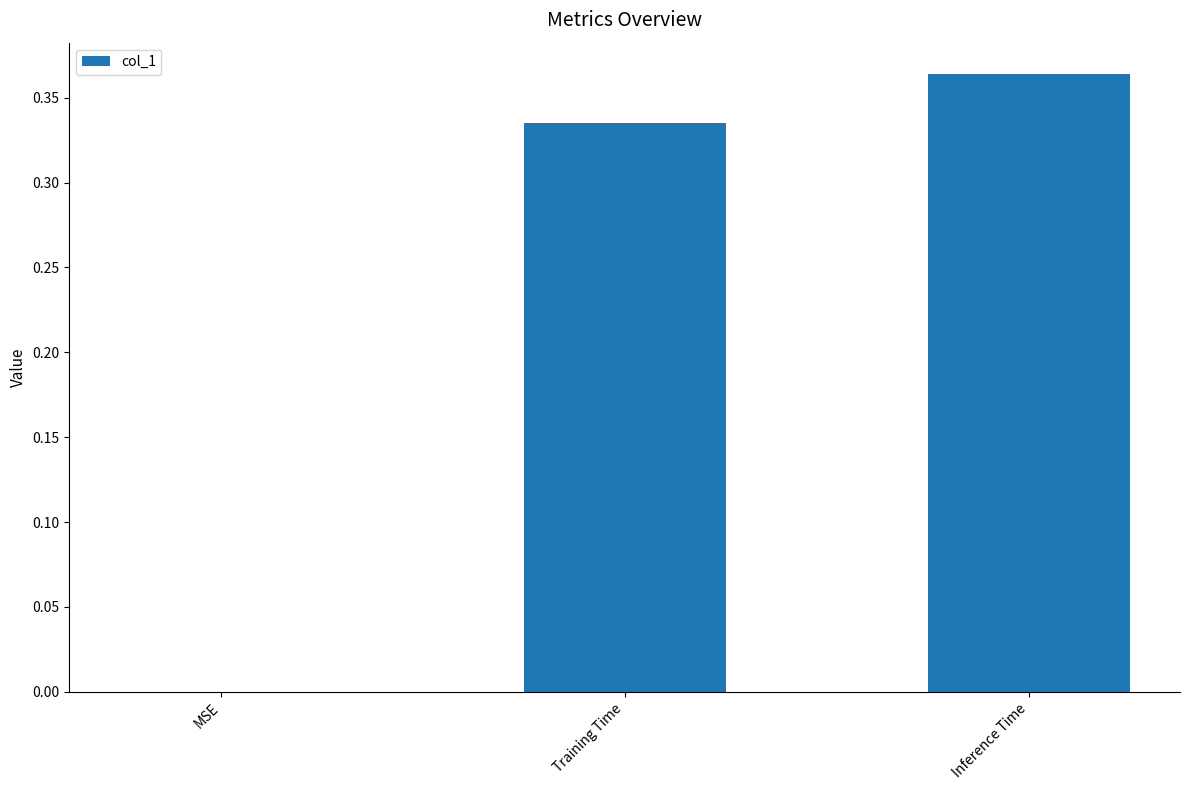

The chart shows a value of 0.2 at MSE. True or false?

False